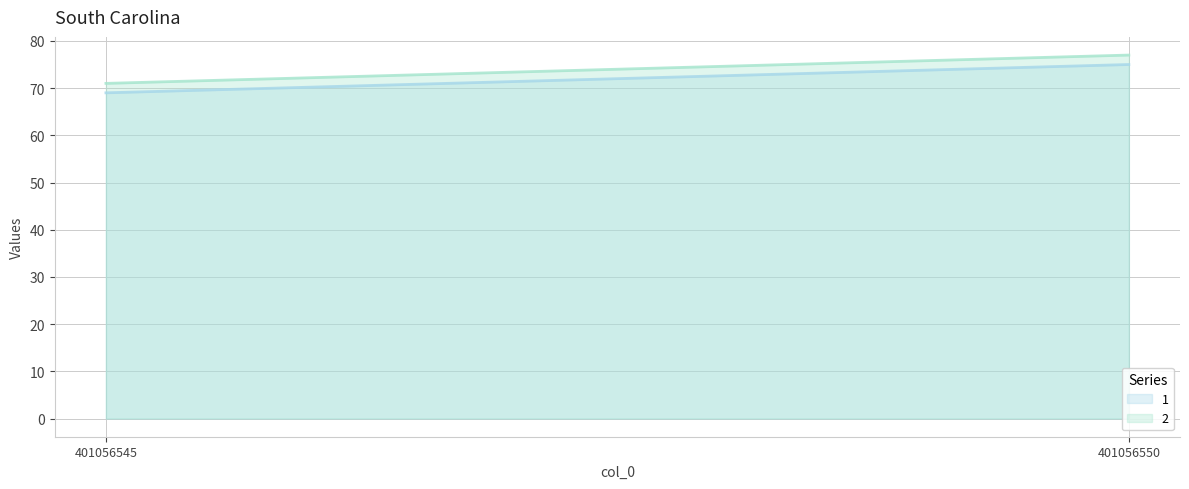

At 401056550, list the series in order from largest to smallest.

2, 1